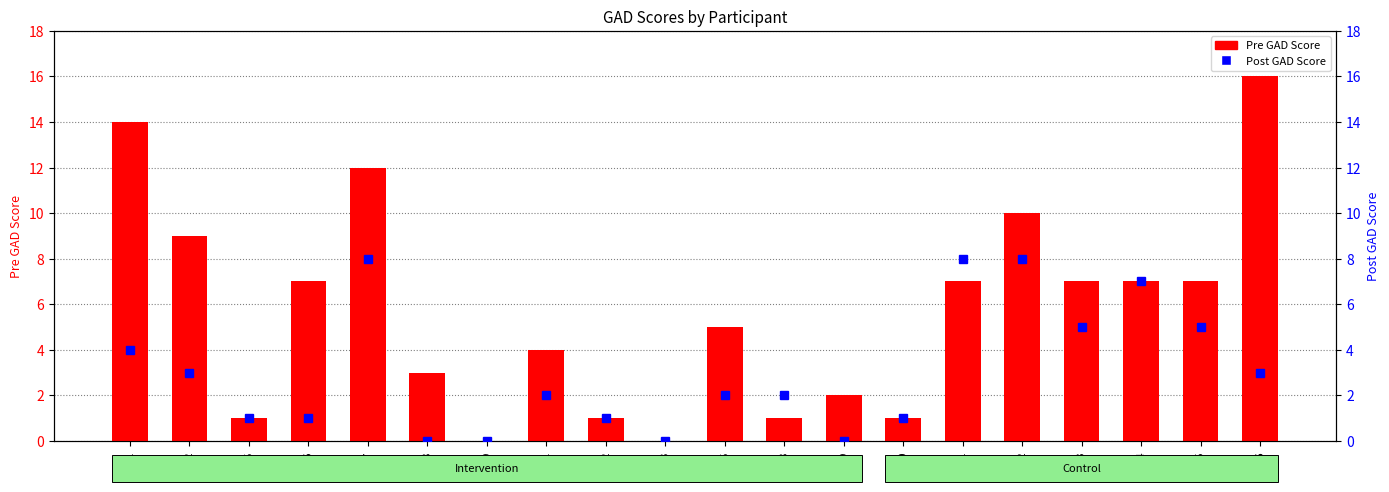

How many positive values does the Pre GAD Score series have?

18